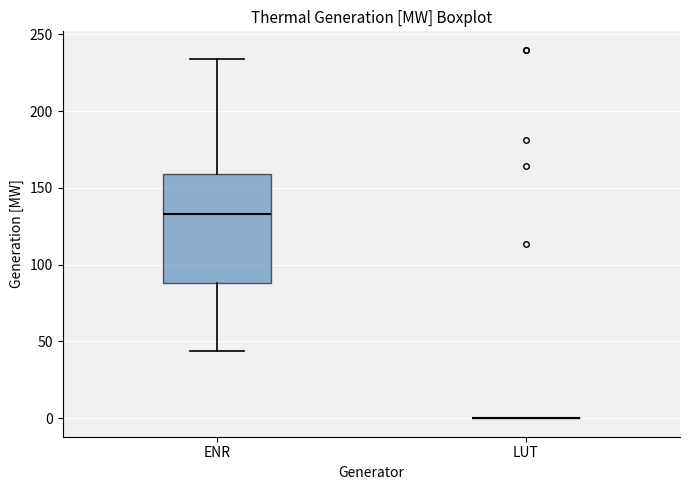

Reading left to right, read every box against the y-axis: the position of its median line, the range the box covers, and the ends of its whiskers. The values are not printed on the chart, so give them approximately, as read against the axis.

ENR: median 135, box 90 to 160, whiskers 45 to 235
LUT: box collapsed to a line at 0, whiskers 0 to 0